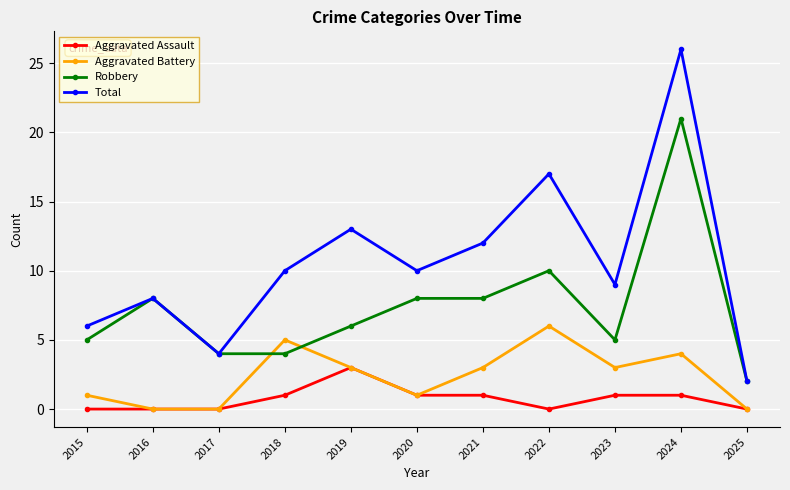

What is the greatest value displayed?

26